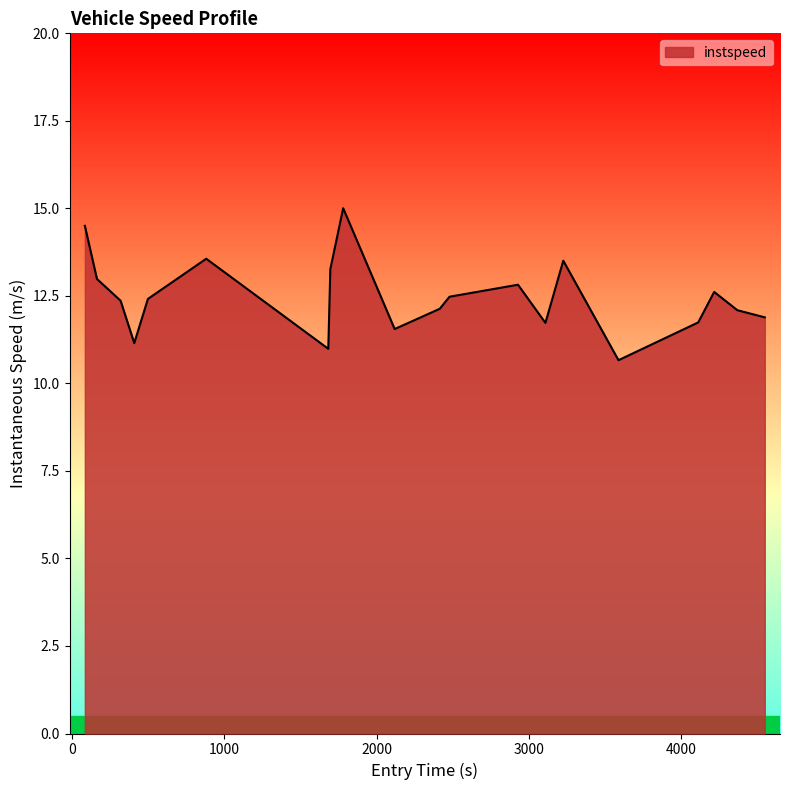

What is the smallest value displayed?

10.7